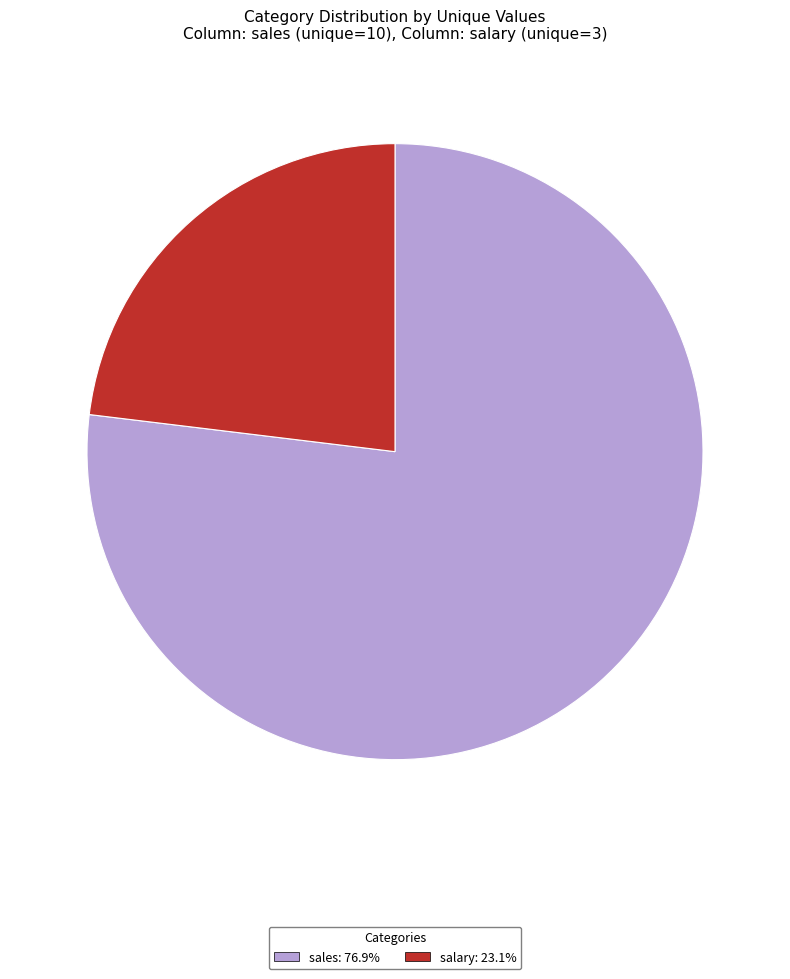

How many slices are in this pie chart?

2